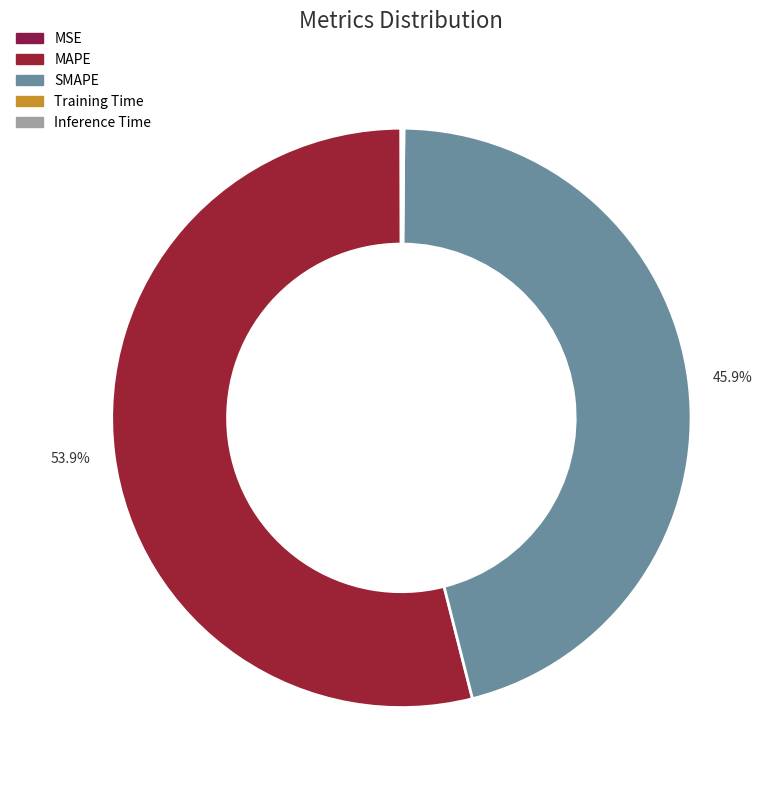

What is the largest slice in the pie chart?

MAPE